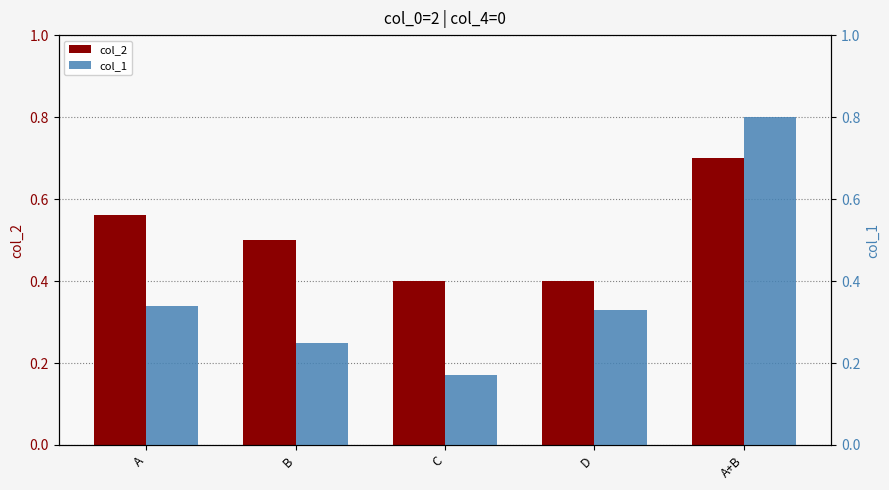

Is the value of col_2 at B greater than the value of col_1 at A?

Yes